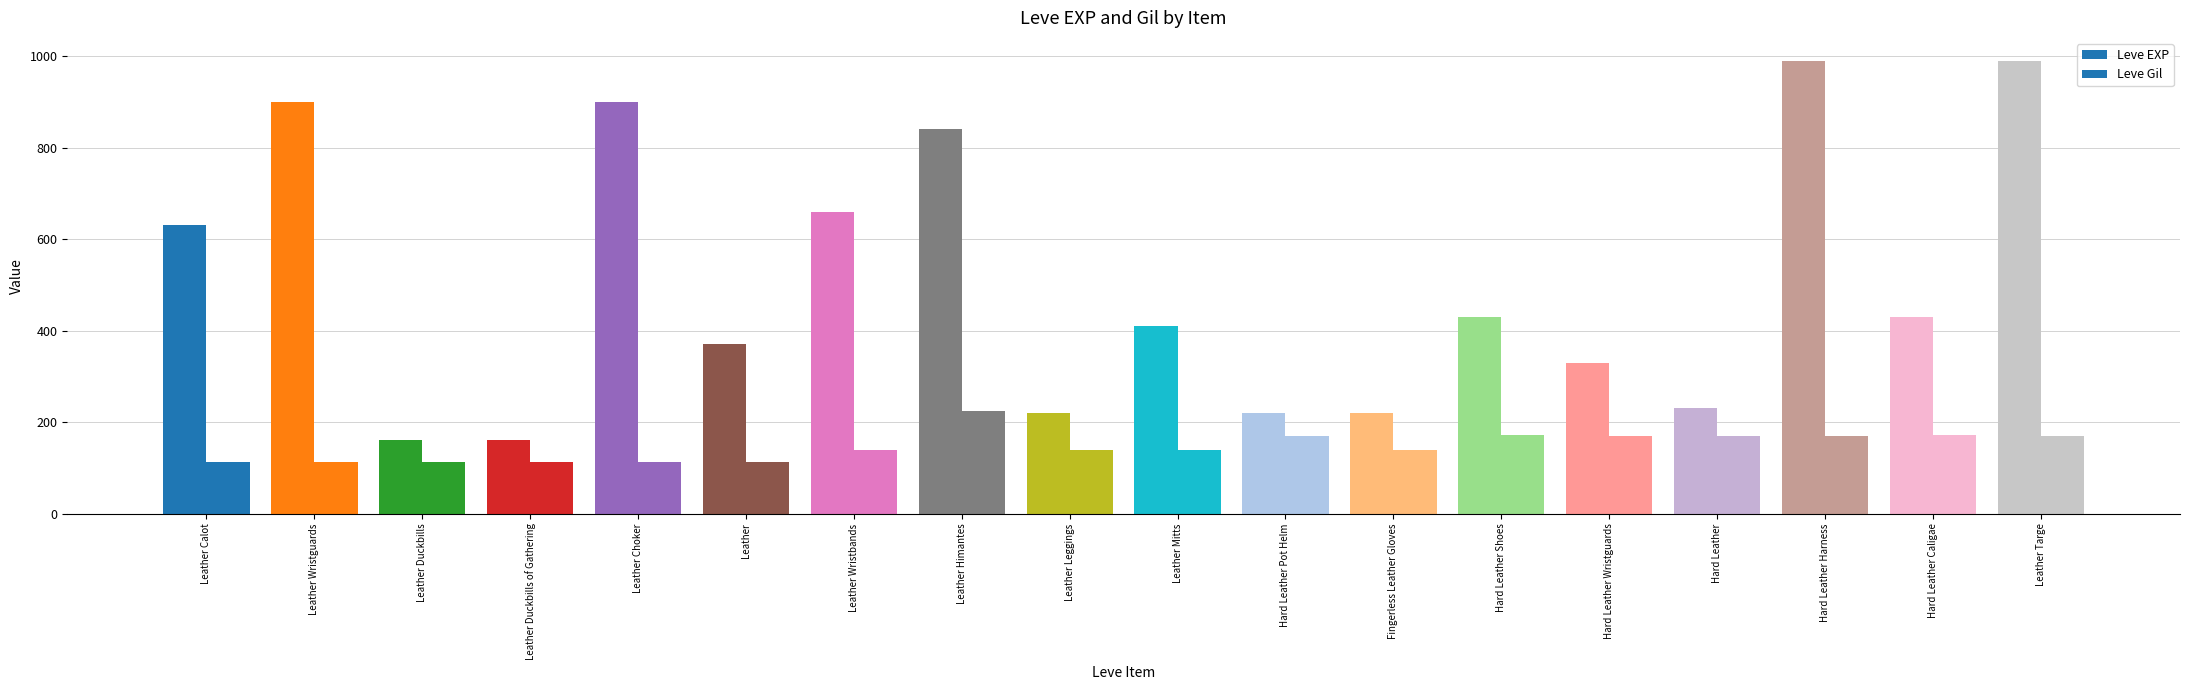

What is the greatest value displayed?

990